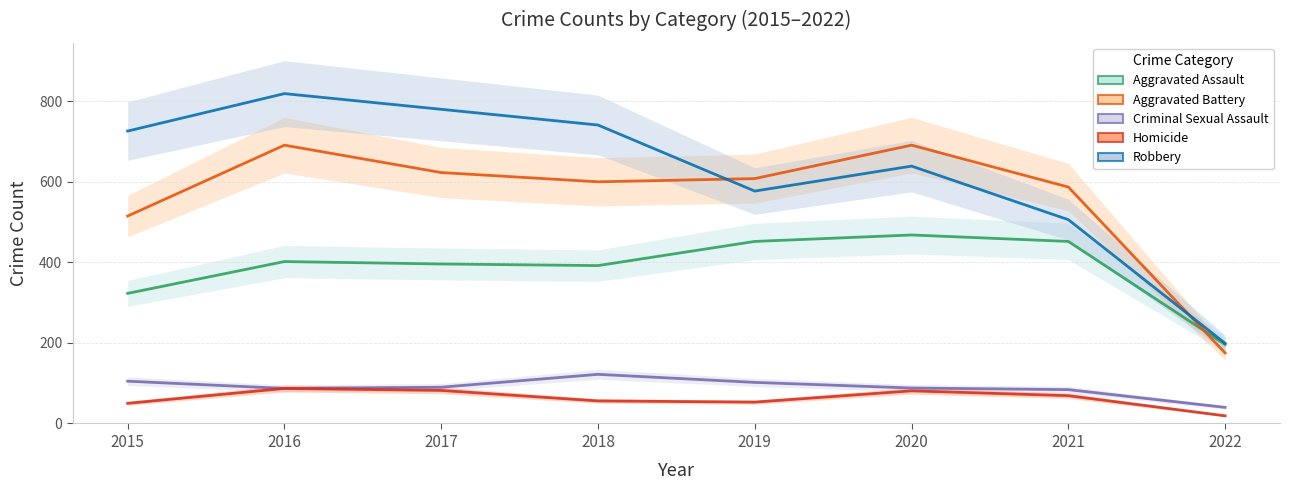

Which label corresponds to the largest value in the chart?

2016